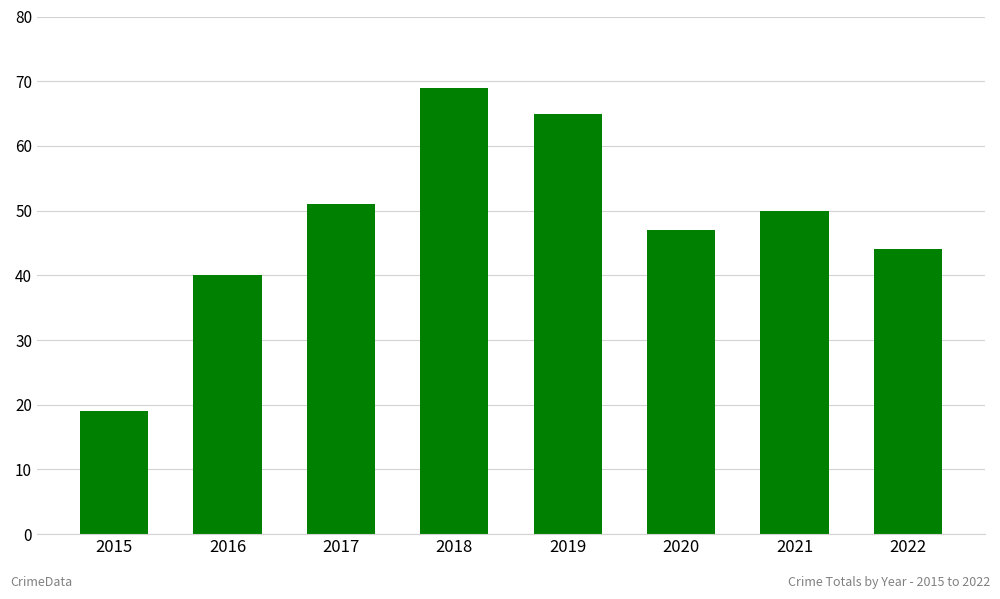

Rank the categories by value from lowest to highest.

2015, 2016, 2022, 2020, 2021, 2017, 2019, 2018